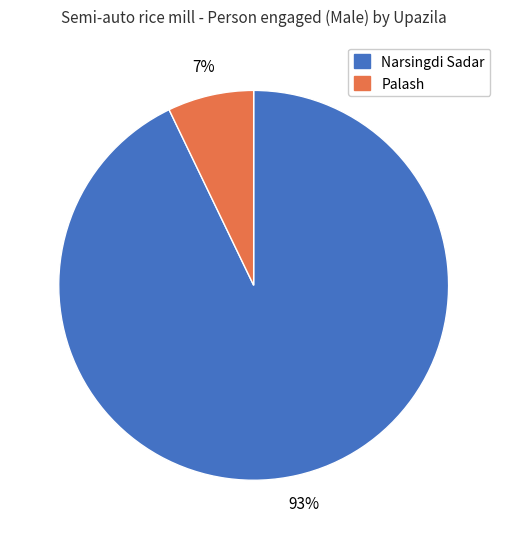

Which has a higher value, Palash or Narsingdi Sadar?

Narsingdi Sadar